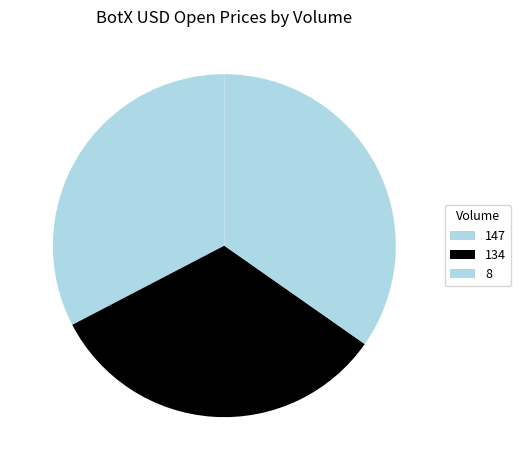

How many slices are in this pie chart?

3